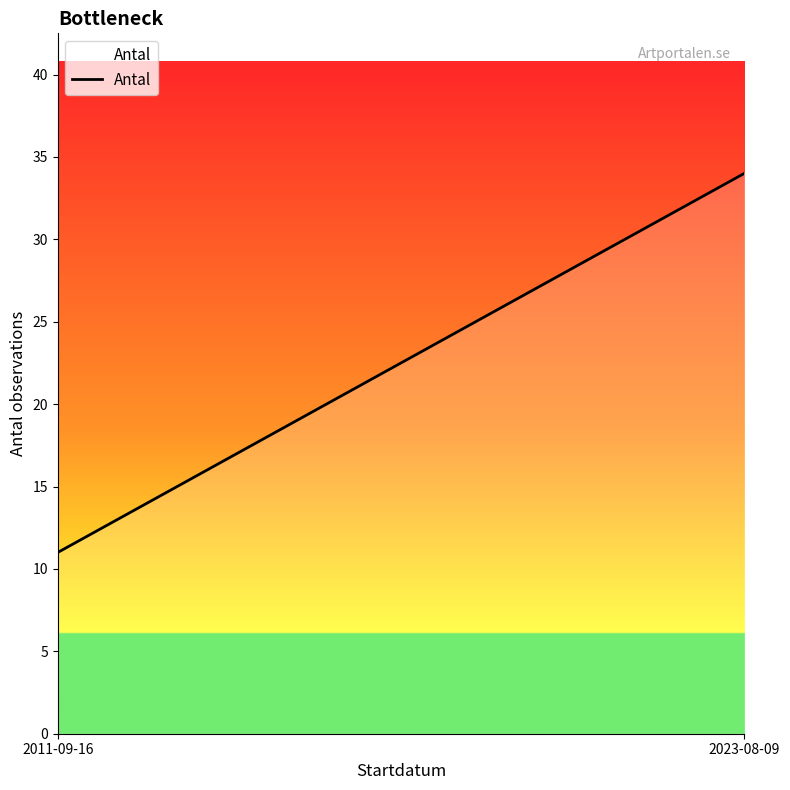

What position from the right is 2011-09-16?

2